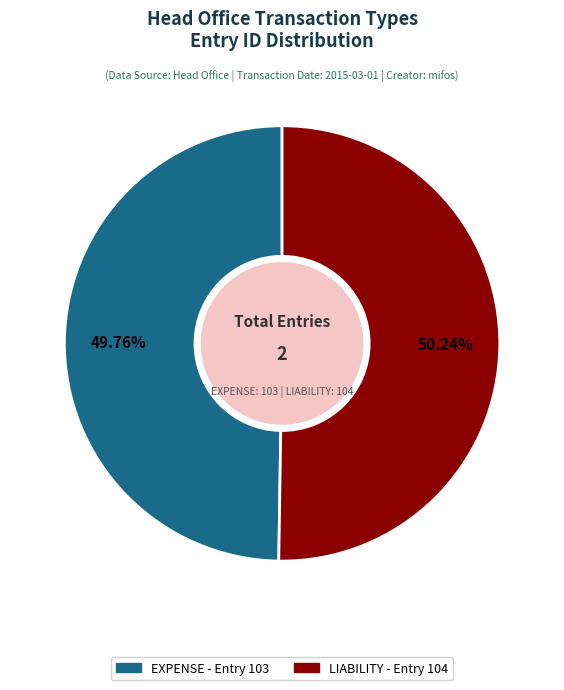

Is there any slice that represents more than half of the pie?

Yes